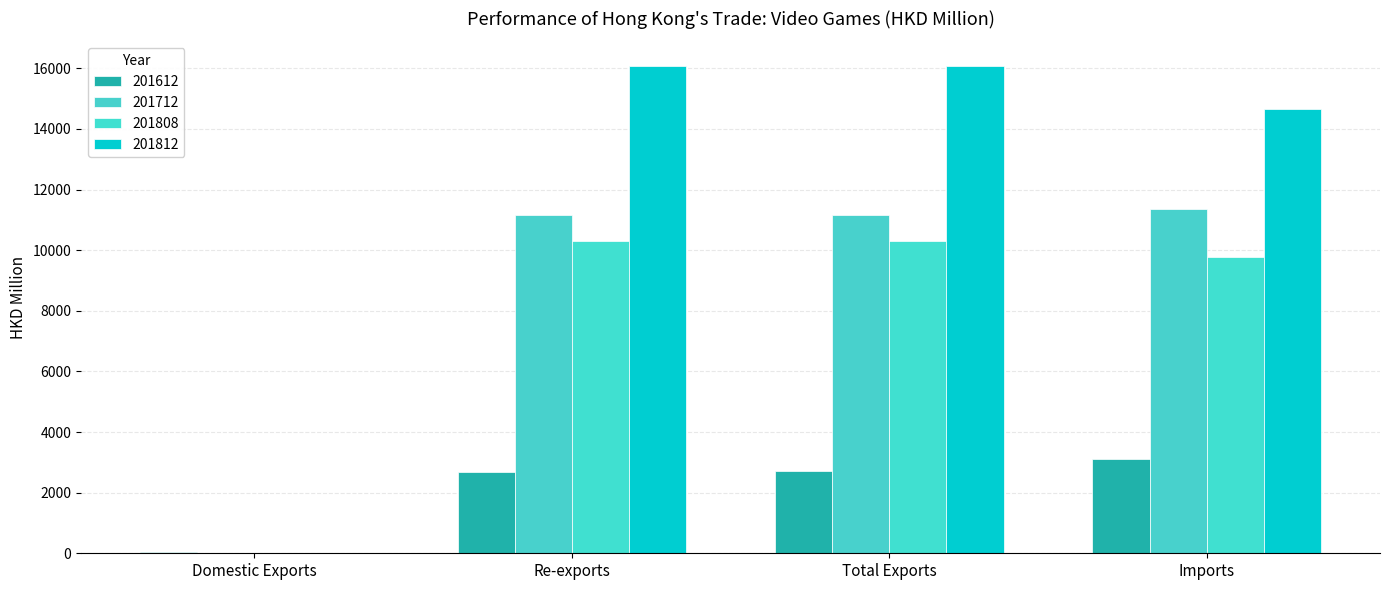

Count the number of data series in this chart.

4